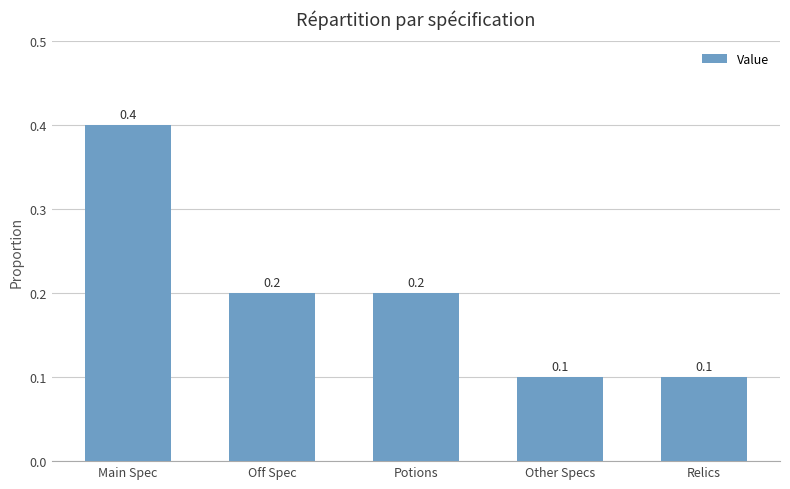

What is the label of the 3rd bar from the right?

Potions